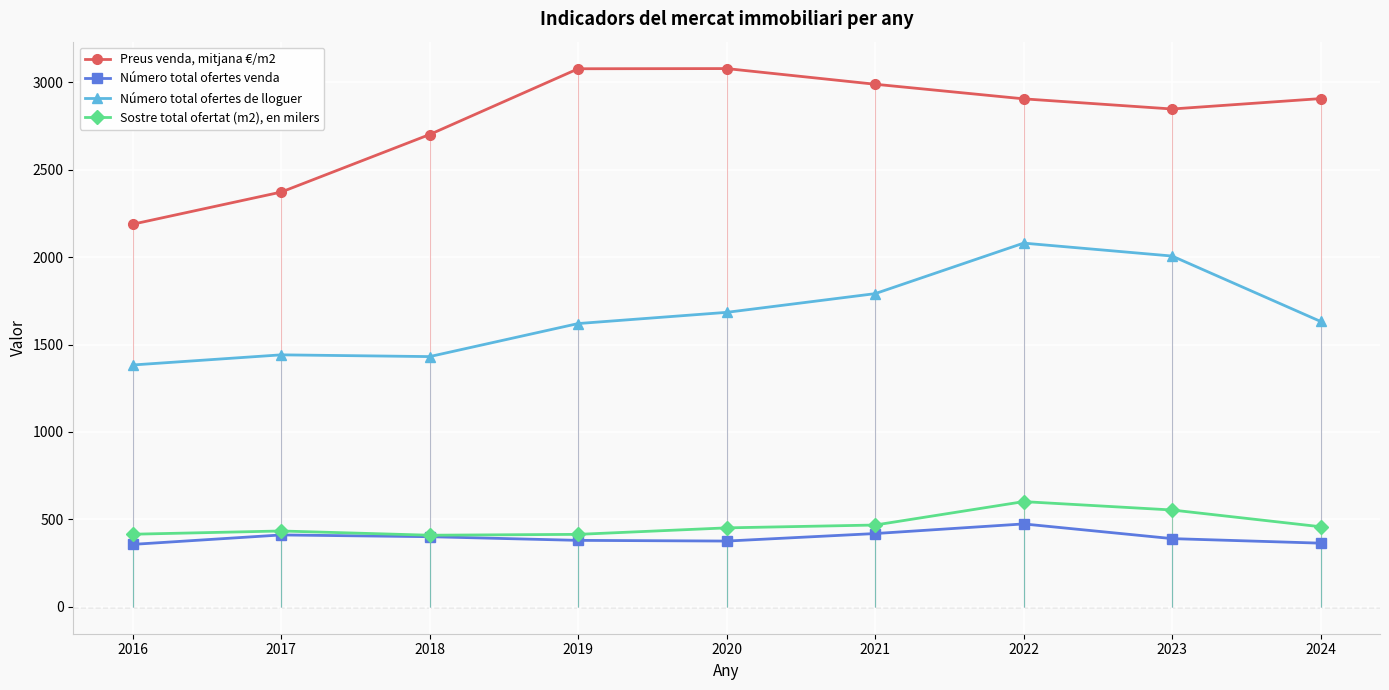

What is the lowest value of the Número total ofertes venda series?

357.0